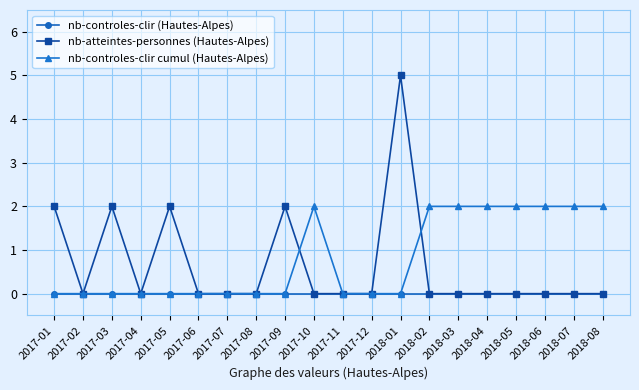

In nb-atteintes-personnes (Hautes-Alpes), how many points are higher than both neighbors (excluding endpoints)?

4